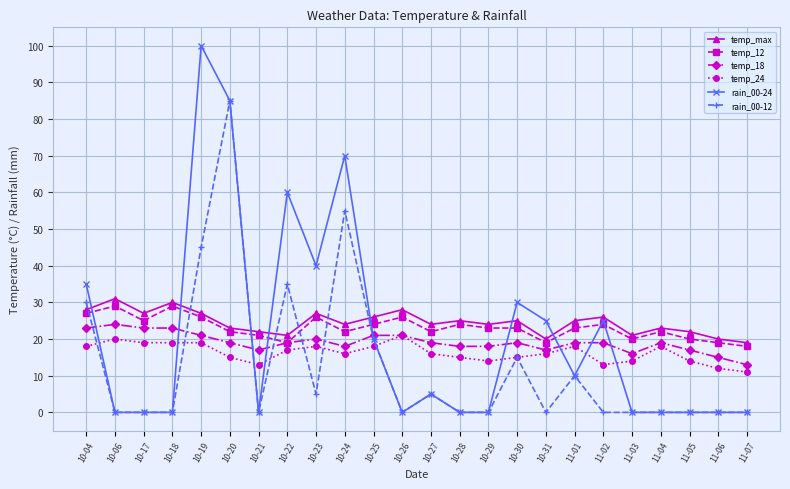

Reading right to left, list all the values displayed in this chart.

temp_max: 19	20	22	23	21	26	25	20	25	24	25	24	28	26	24	27	21	22	23	27	30	27	31	28
temp_12: 18	19	20	22	20	24	23	19	23	23	24	22	26	24	22	26	19	21	22	26	29	25	29	27
temp_18: 13	15	17	19	16	19	19	17	19	18	18	19	21	21	18	20	19	17	19	21	23	23	24	23
temp_24: 11	12	14	18	14	13	18	16	15	14	15	16	21	18	16	18	17	13	15	19	19	19	20	18
rain_00-24: 0	0	0	0	0	25	10	25	30	0	0	5	0	20	70	40	60	0	85	100	0	0	0	35
rain_00-12: 0	0	0	0	0	0	10	0	15	0	0	5	0	20	55	5	35	0	85	45	0	0	0	30